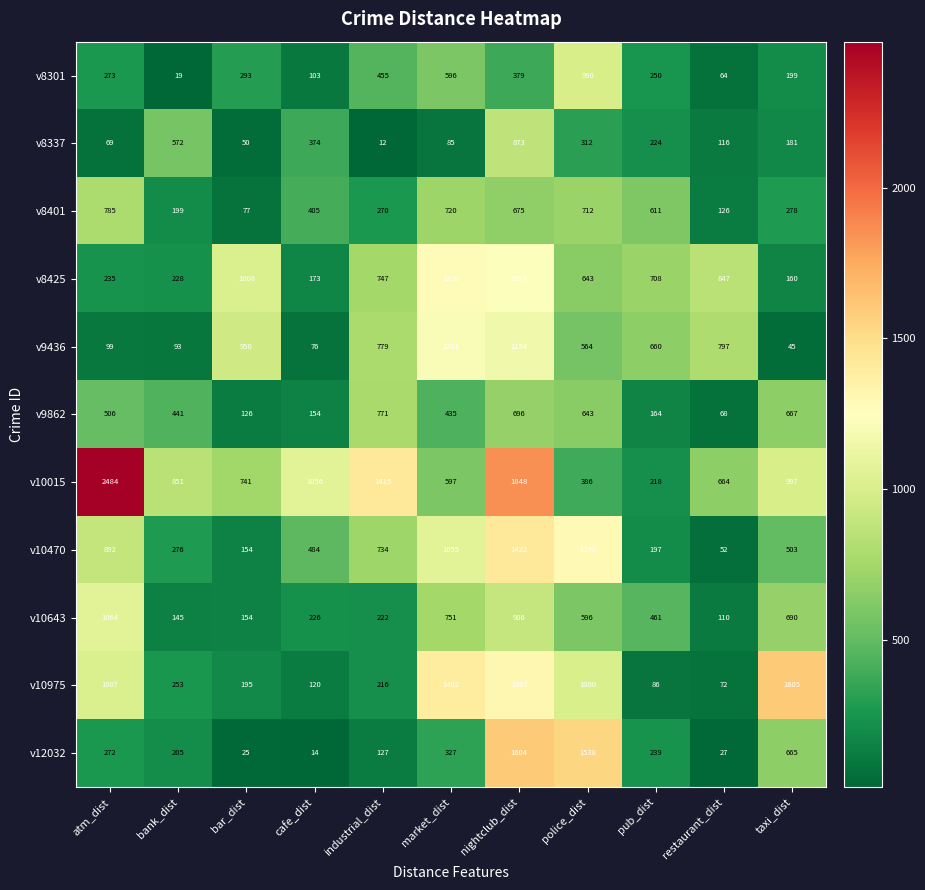

What is the difference between the v8425 values at restaurant_dist and market_dist?

423